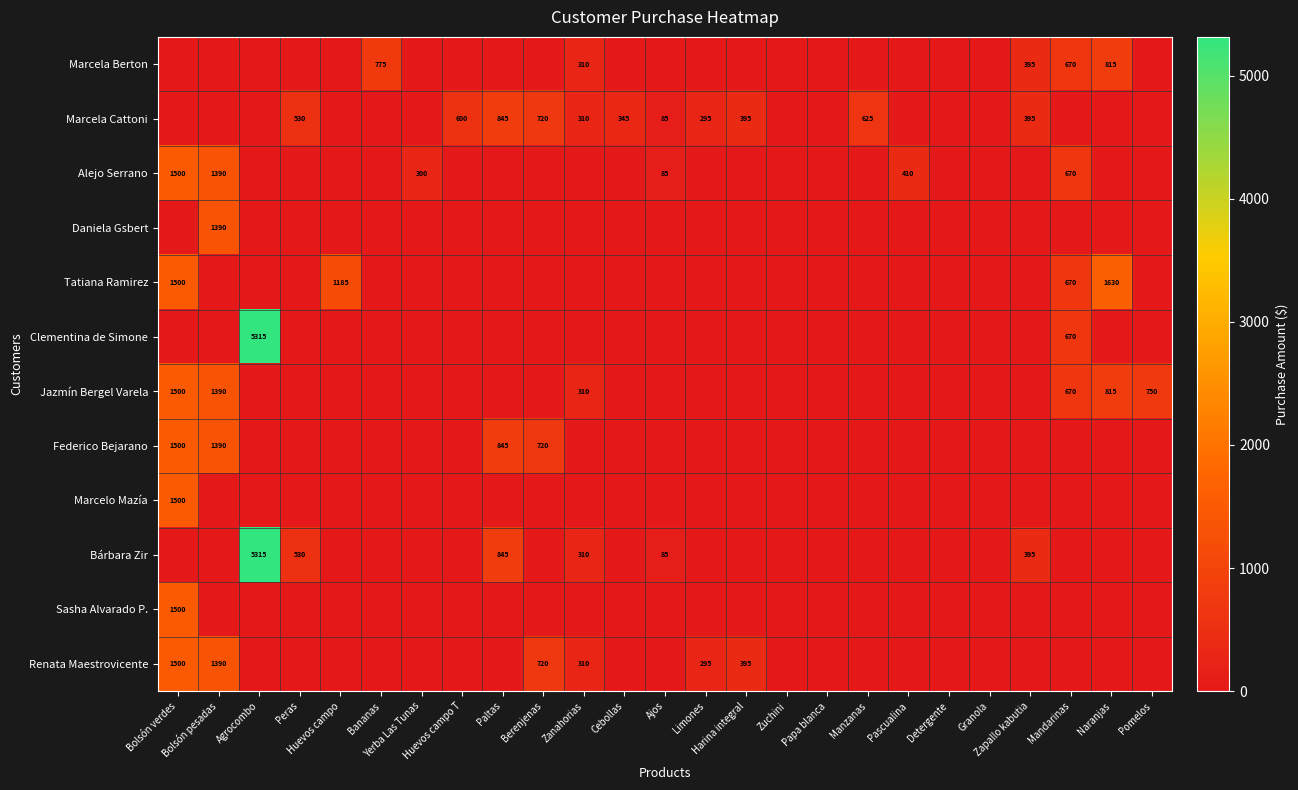

Which category has the highest value in the Renata Maestrovicente series?

Bolsón verdes